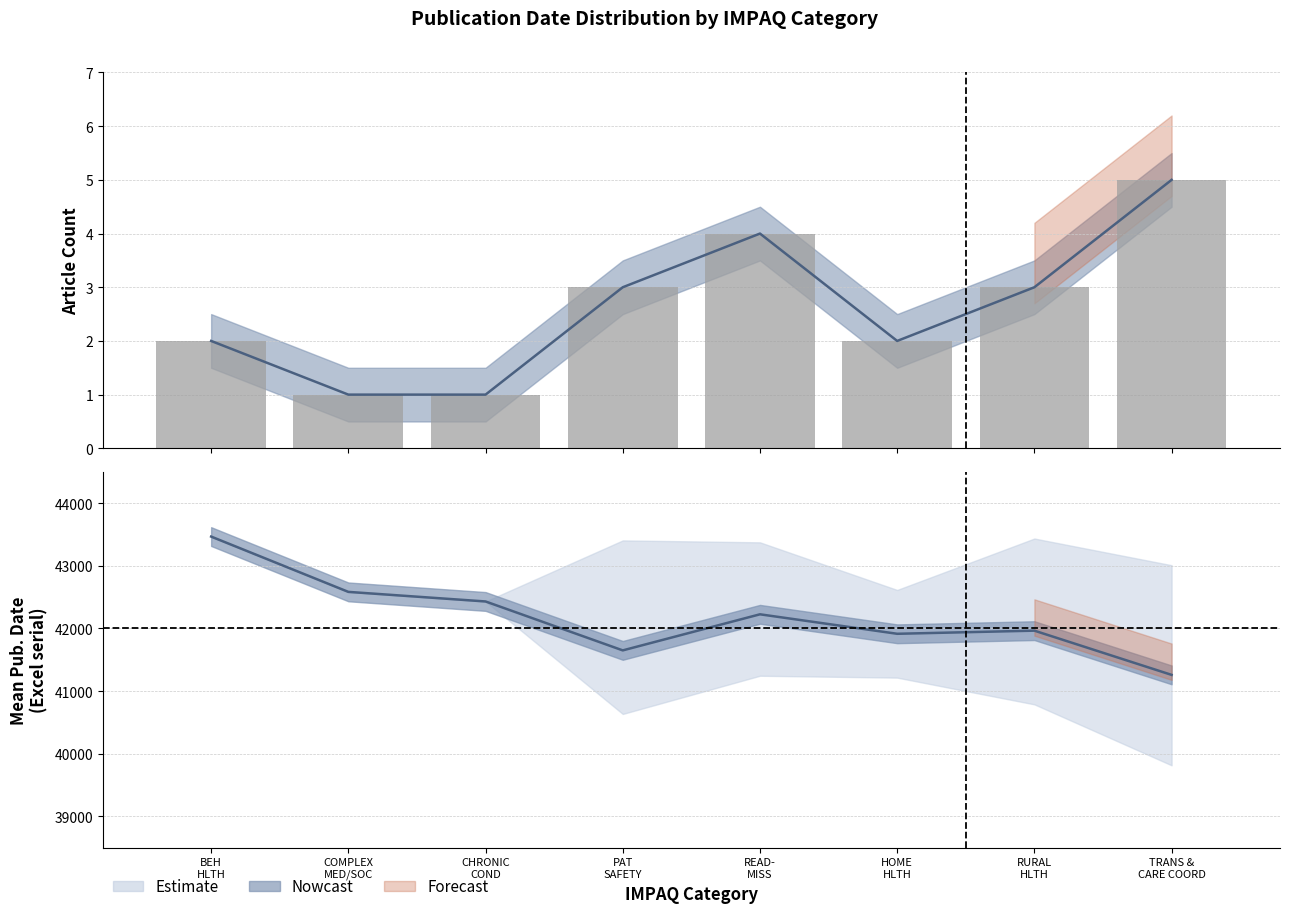

Reading left to right, what are all the values shown in this chart?

BEH
HLTH=2	COMPLEX
MED/SOC=1	CHRONIC
COND=1	PAT
SAFETY=3	READ-
MISS=4	HOME
HLTH=2	RURAL
HLTH=3	TRANS &
CARE COORD=5